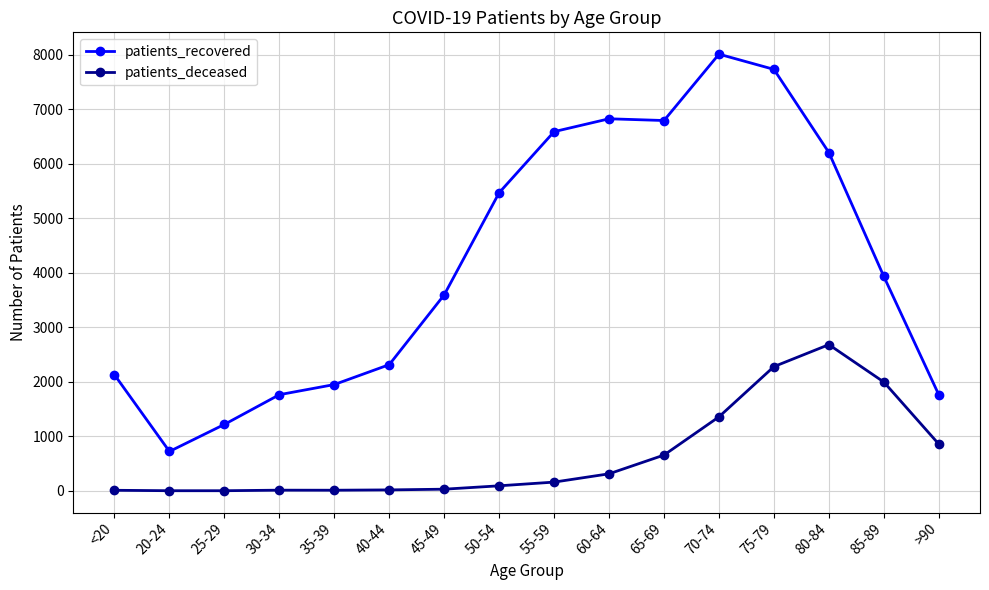

Which category has the highest value in the patients_deceased series?

80-84